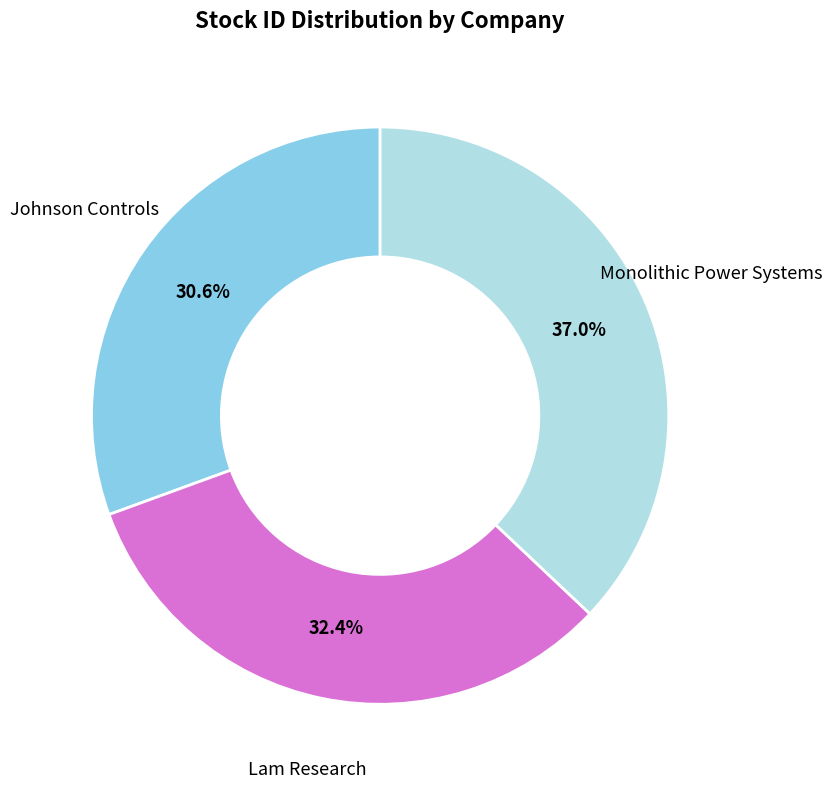

Which category has the smallest portion of the pie?

Johnson Controls